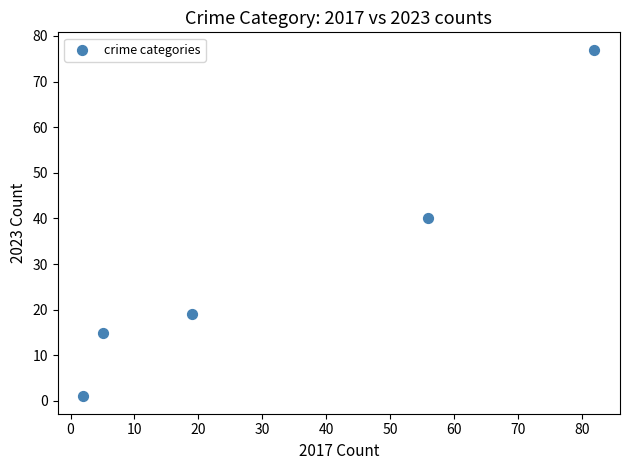

What Y value in the scatter plot is closest to 39?

40